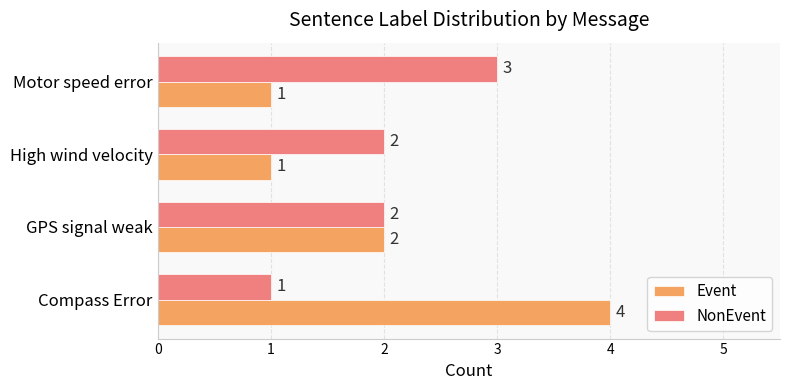

True or false: Event has a value of 2 at GPS signal weak.

True